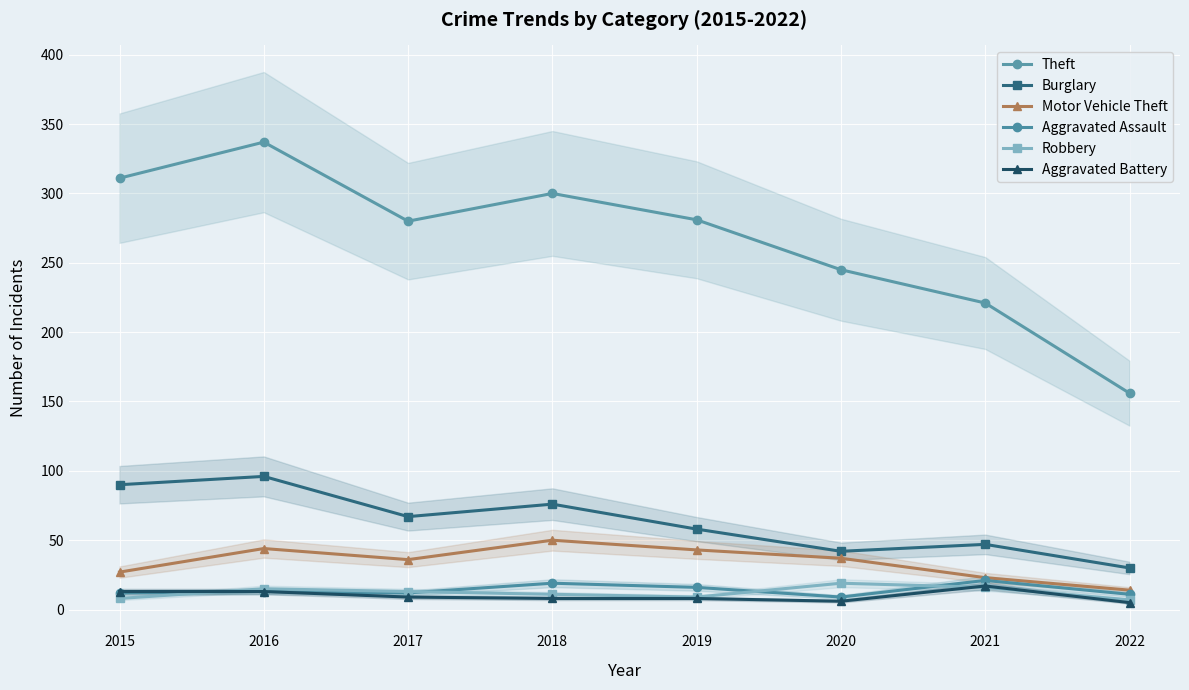

At which category is the sum across all series the highest?

2016